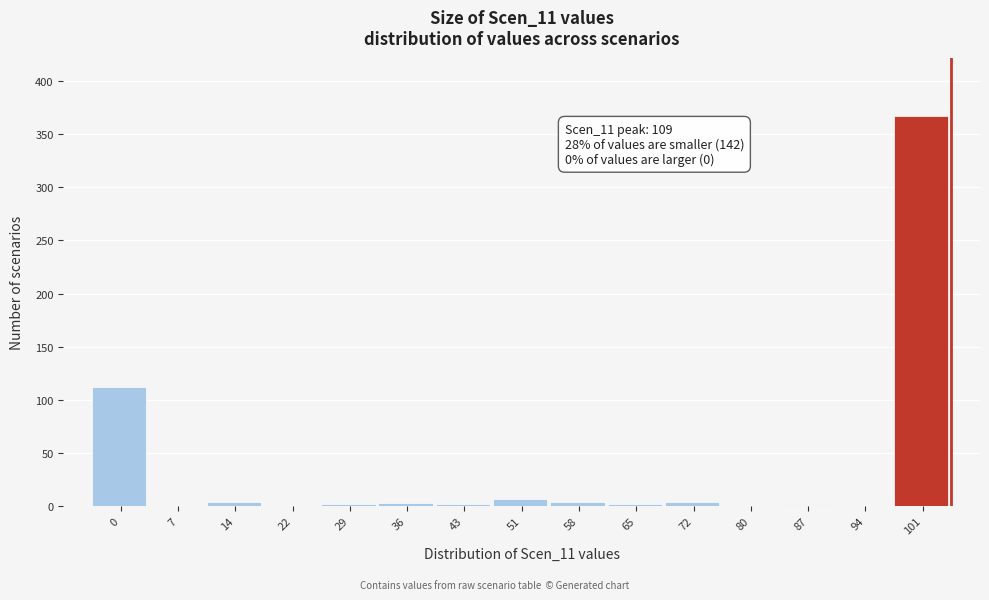

Which category has the highest value across all series?

101